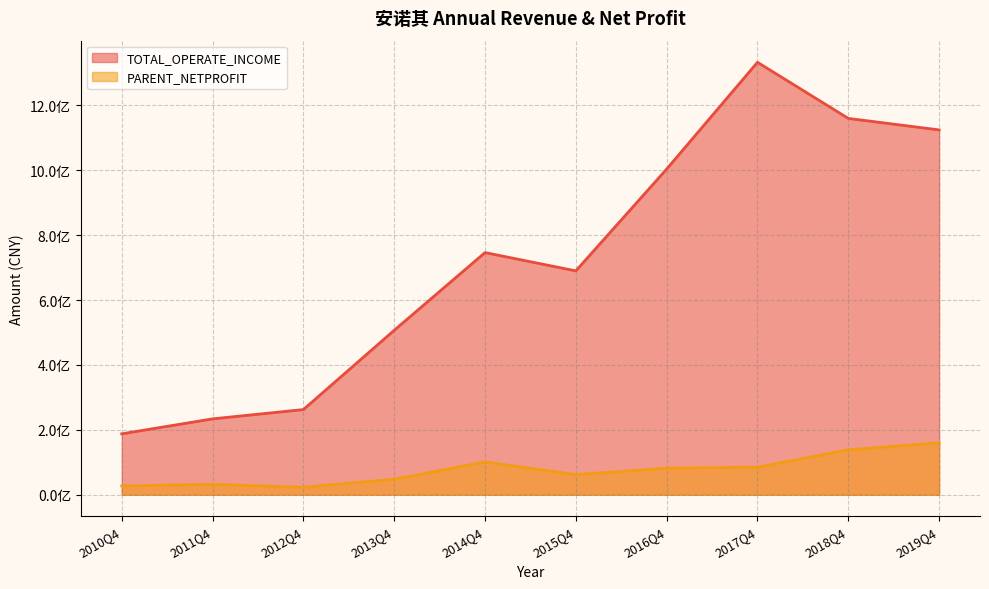

At which label is PARENT_NETPROFIT closest to 91403326?

2017Q4